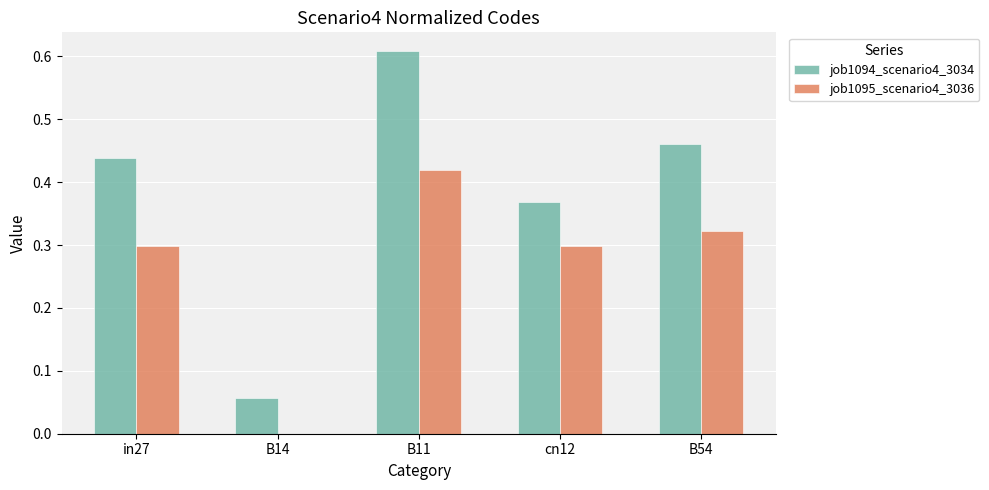

Is it true that job1094_scenario4_3034 equals 0.9 at B11?

False